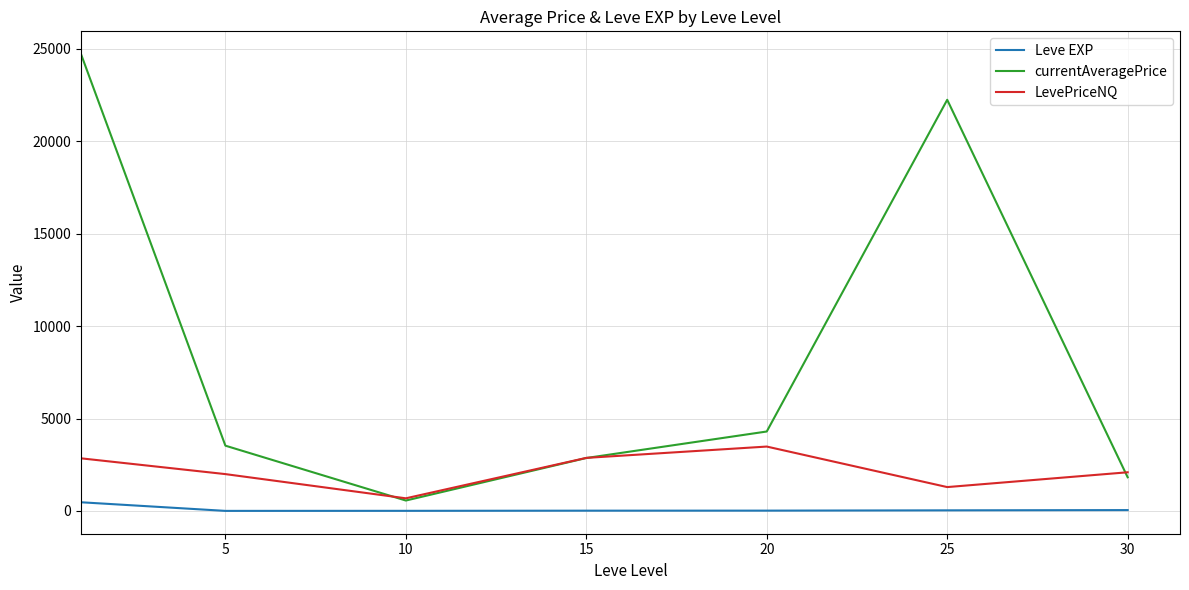

True or false: Leve EXP and LevePriceNQ intersect in this chart.

False